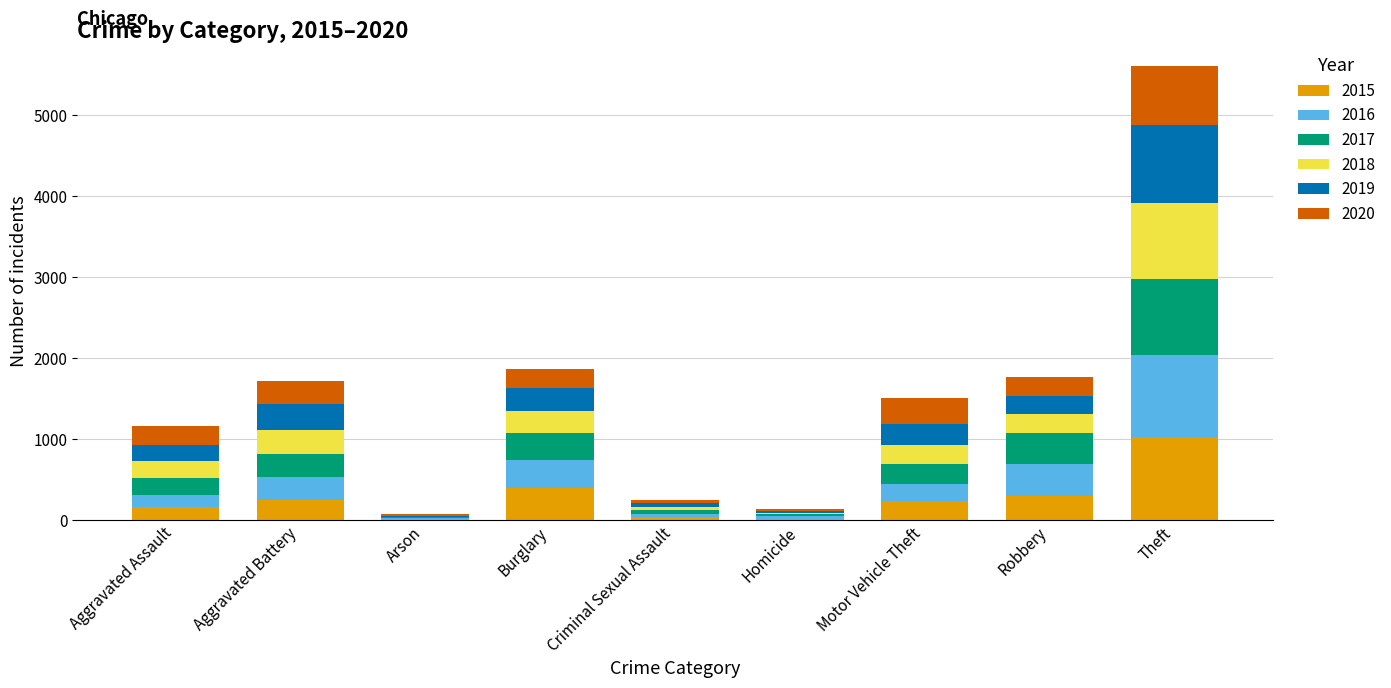

At which label does 2015 reach its peak?

Theft